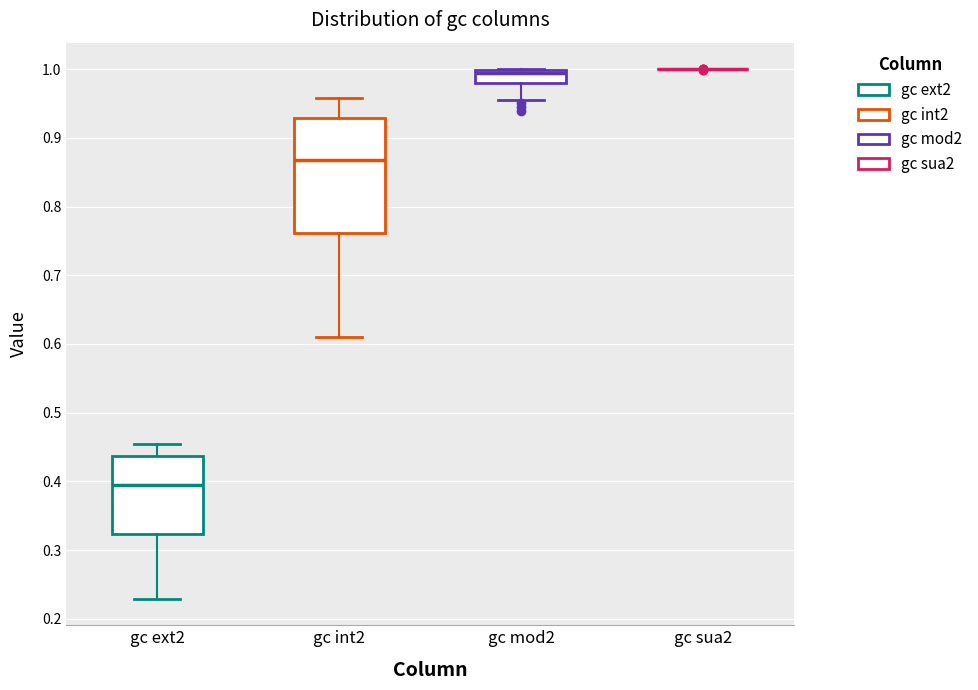

Reading left to right, transcribe this box plot: for each box, give where its median line is, the range the box spans, and where its two whiskers end, as read against the y-axis. The values are not printed on the chart, so give them approximately, as read against the axis.

gc ext2: median 0.40, box 0.32 to 0.44, whiskers 0.23 to 0.45
gc int2: median 0.87, box 0.76 to 0.93, whiskers 0.61 to 0.96
gc mod2: median 1.00 (just below the box's upper edge), box 0.98 to 1.00, whiskers 0.96 to 1.00
gc sua2: box collapsed to a line at 1.00, whiskers 1.00 to 1.00